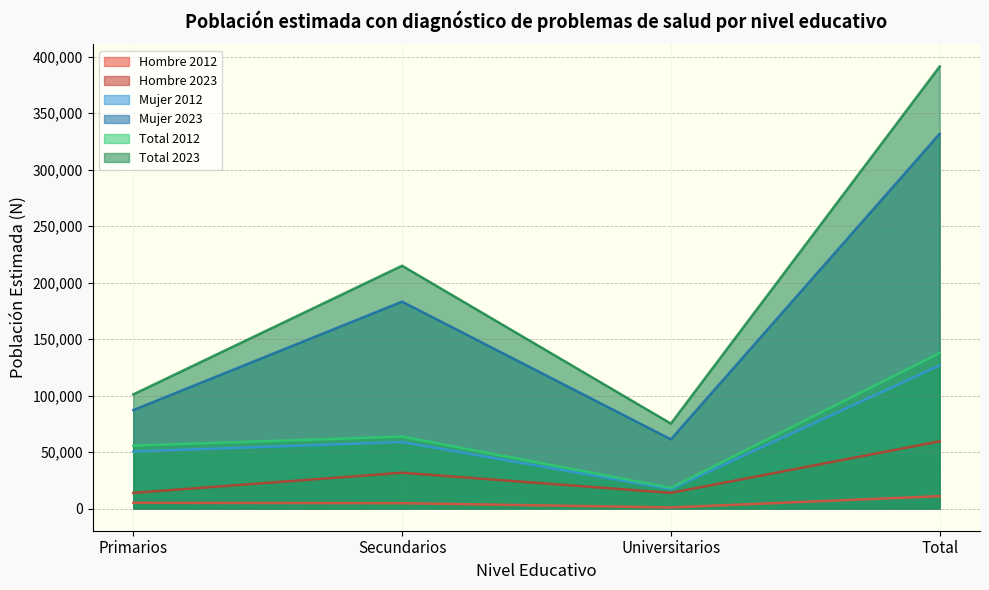

Which series has the widest spread of values?

Total 2023